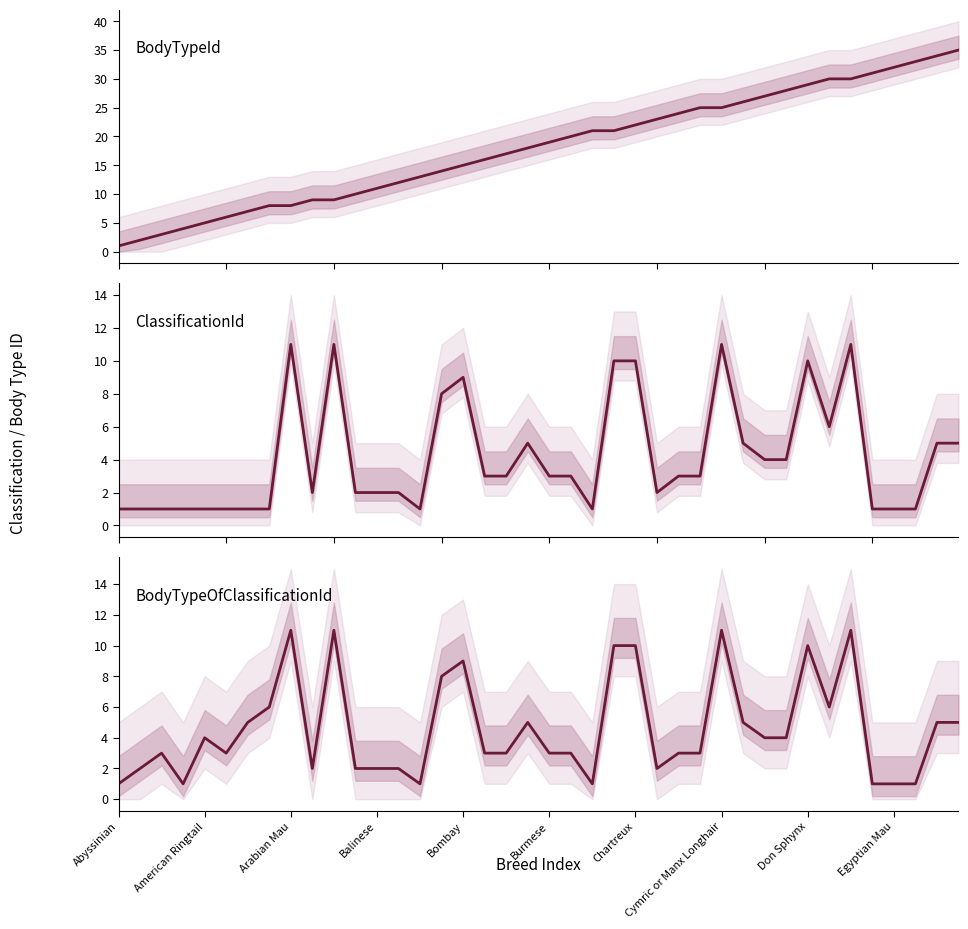

At which category does the chart reach its peak across all series?

39